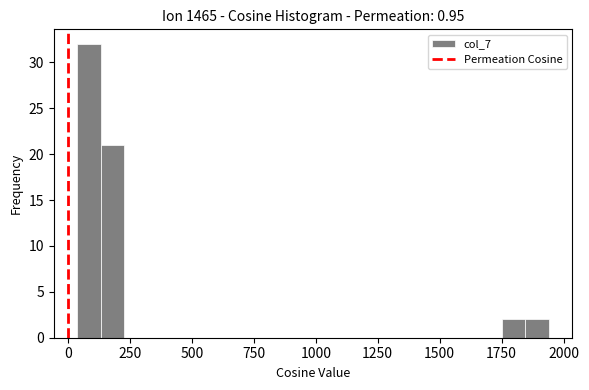

Around what value on the x-axis is the tallest bar? Give the approximate position of its centre, as read against the axis.

100